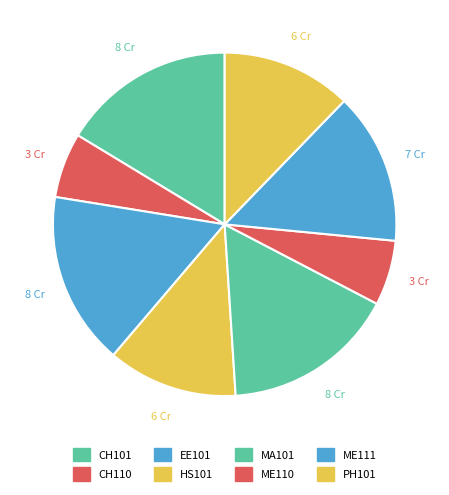

How many segments does this pie chart have?

8